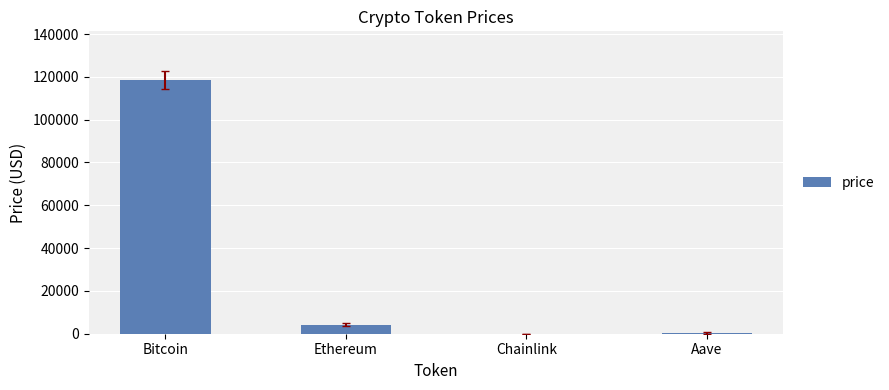

Where is the data nearest to the value 59353?

Ethereum